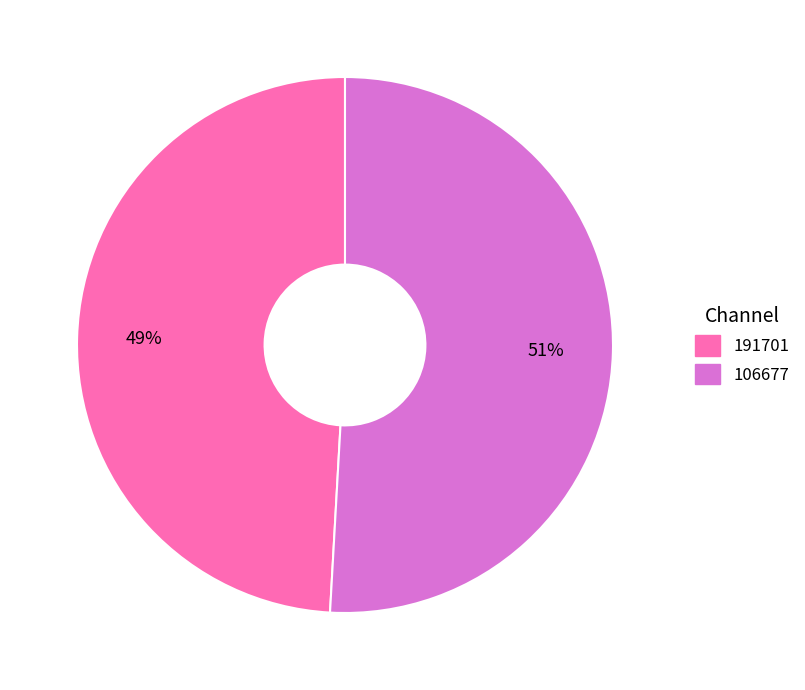

To the nearest percent, what is the difference between the 106677 and 191701 slice percentages?

2%